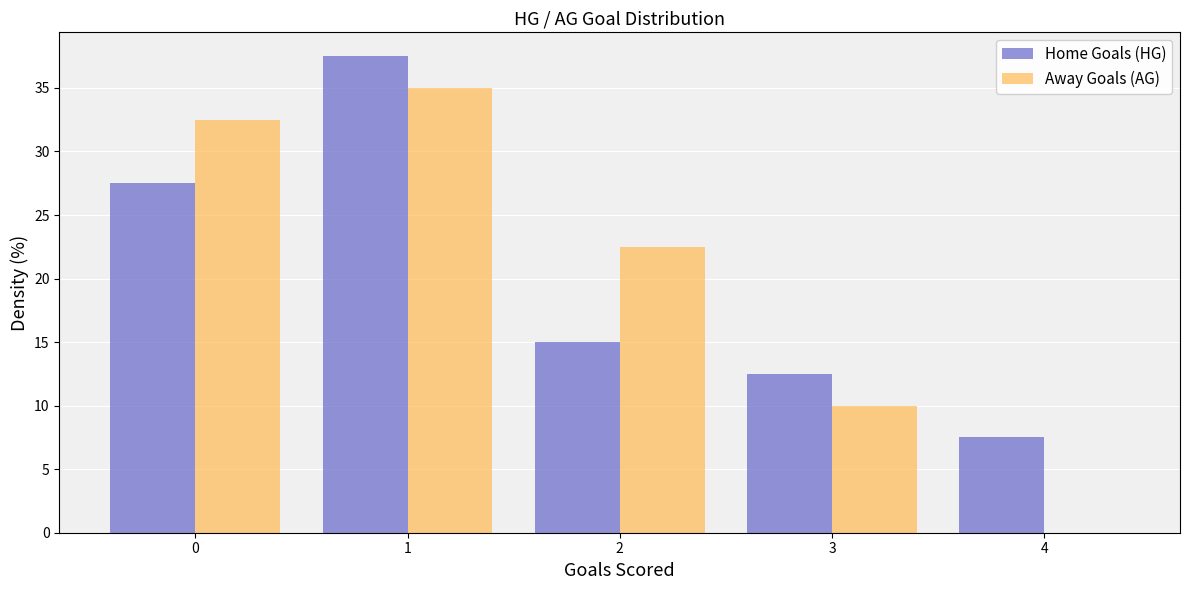

Reading left to right, transcribe this chart: for each range on the x-axis, give the height of each series' bar. The values are not printed on the chart, so give them approximately, as read against the axis.

-0.5 to 0.5: Home Goals (HG)=27.5	Away Goals (AG)=32.5
0.5 to 1.5: Home Goals (HG)=37.5	Away Goals (AG)=35.0
1.5 to 2.5: Home Goals (HG)=15.0	Away Goals (AG)=22.5
2.5 to 3.5: Home Goals (HG)=12.5	Away Goals (AG)=10.0
3.5 to 4.5: Home Goals (HG)=7.5	Away Goals (AG)=0